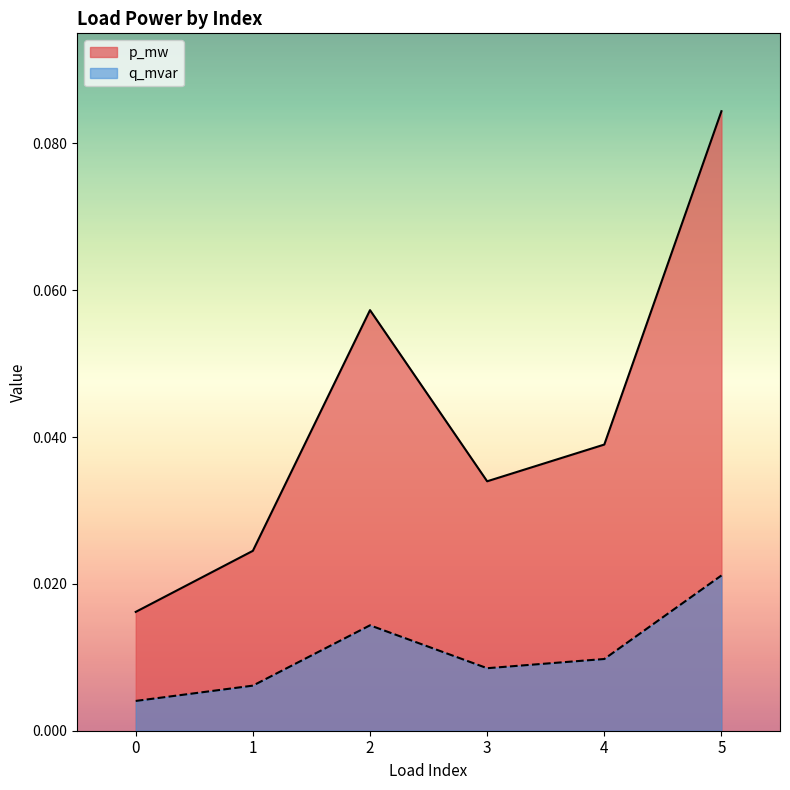

True or false: p_mw and q_mvar cross at least once.

False